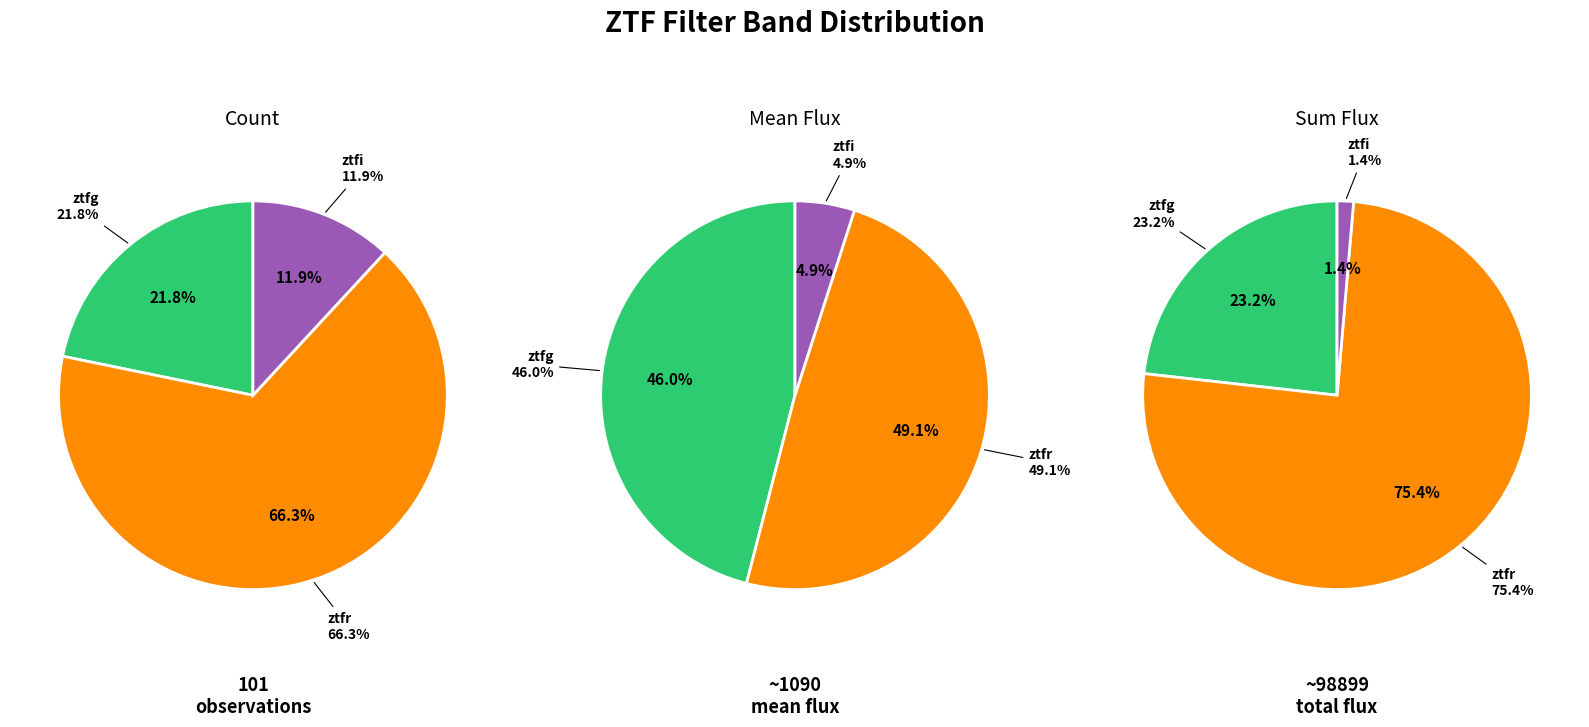

The ztfg slice represents 22% of the pie. True or false?

True